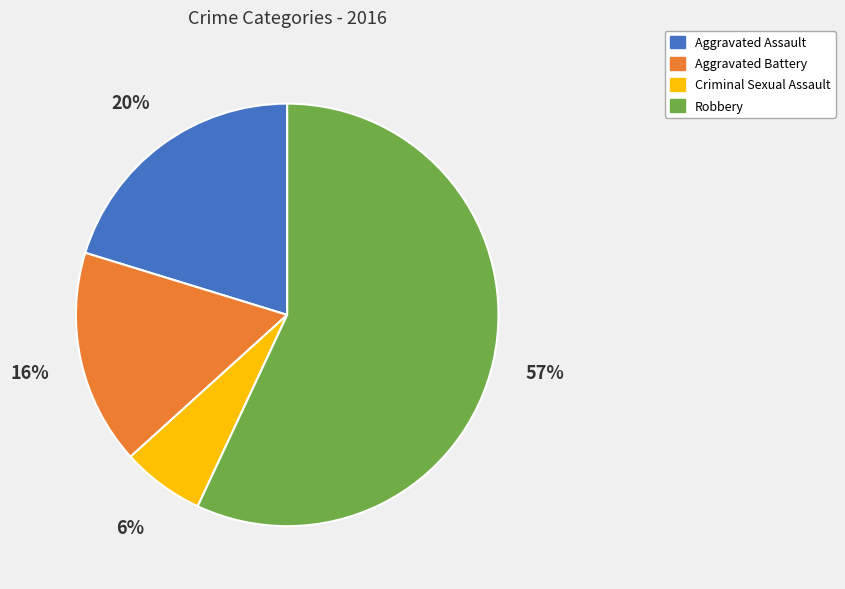

True or false: Aggravated Battery accounts for 16% of the total.

True